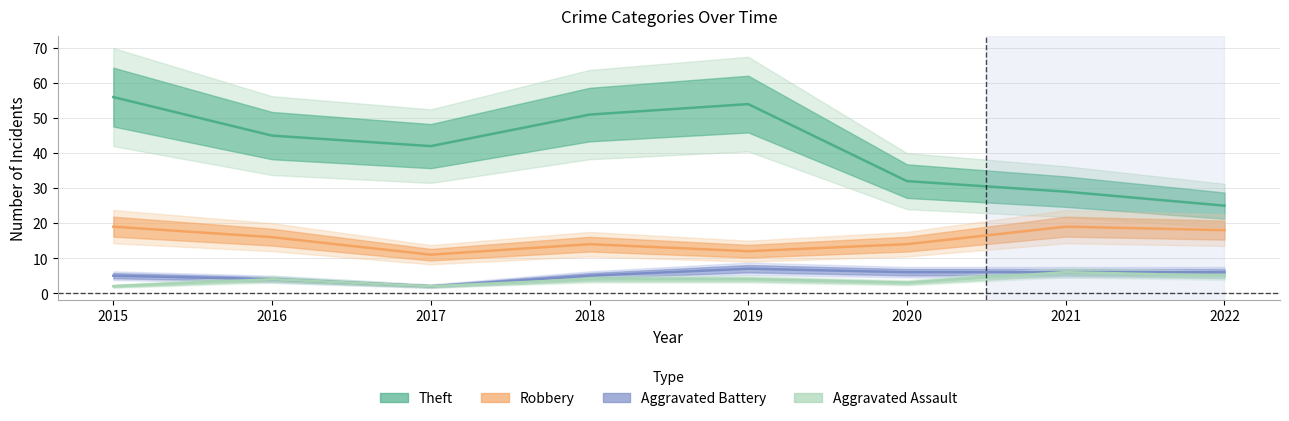

Is this an area chart (filled region under the line)?

No